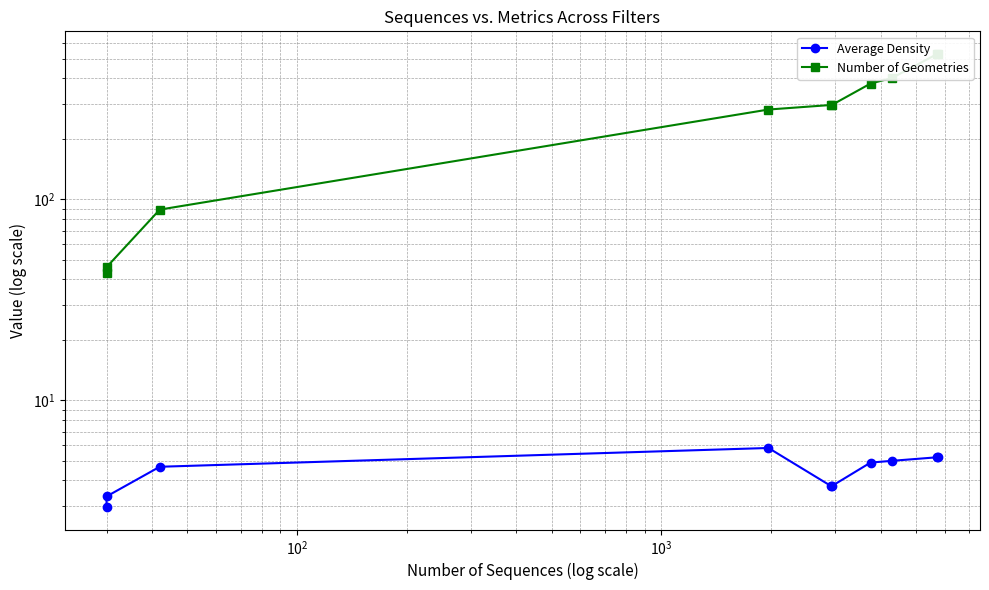

True or false: Number of Geometries and Average Density cross at least once.

False